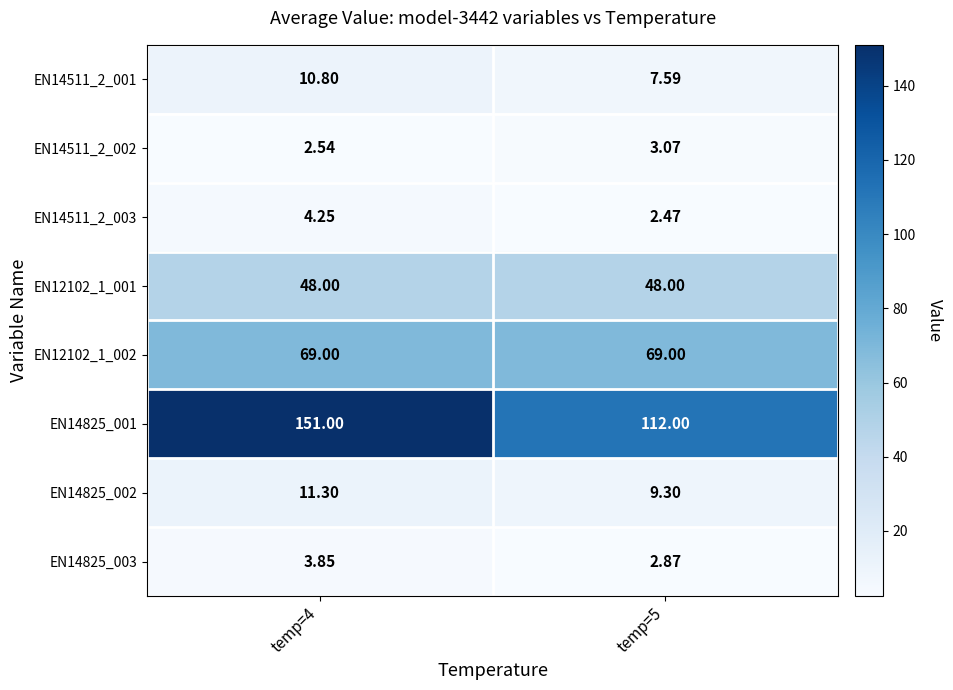

Is the value of EN14511_2_003 at temp=5 greater than the value of EN14825_002 at temp=5?

No